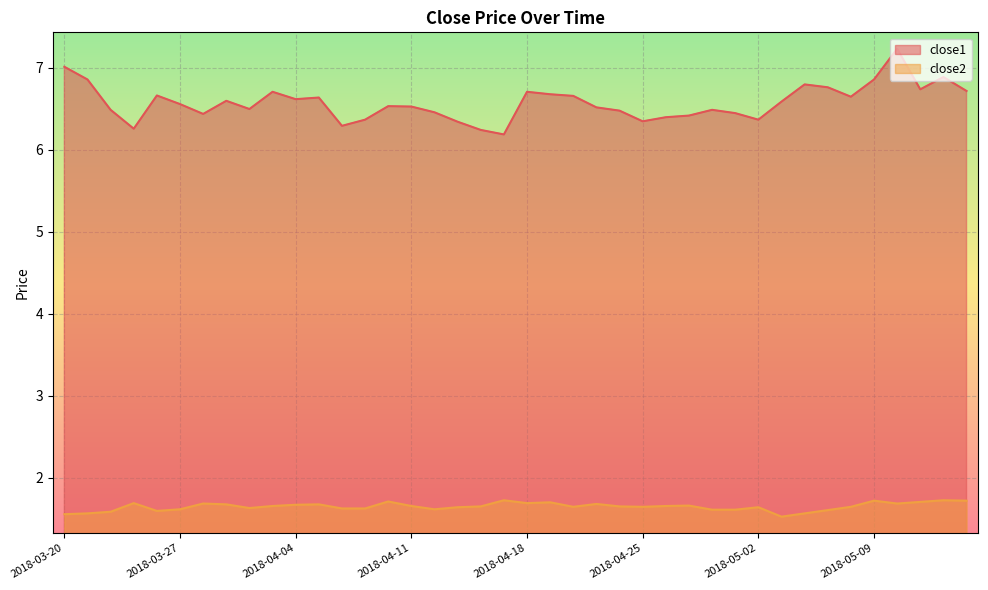

What is the value of the close1 point at the 16th from the left?

6.5